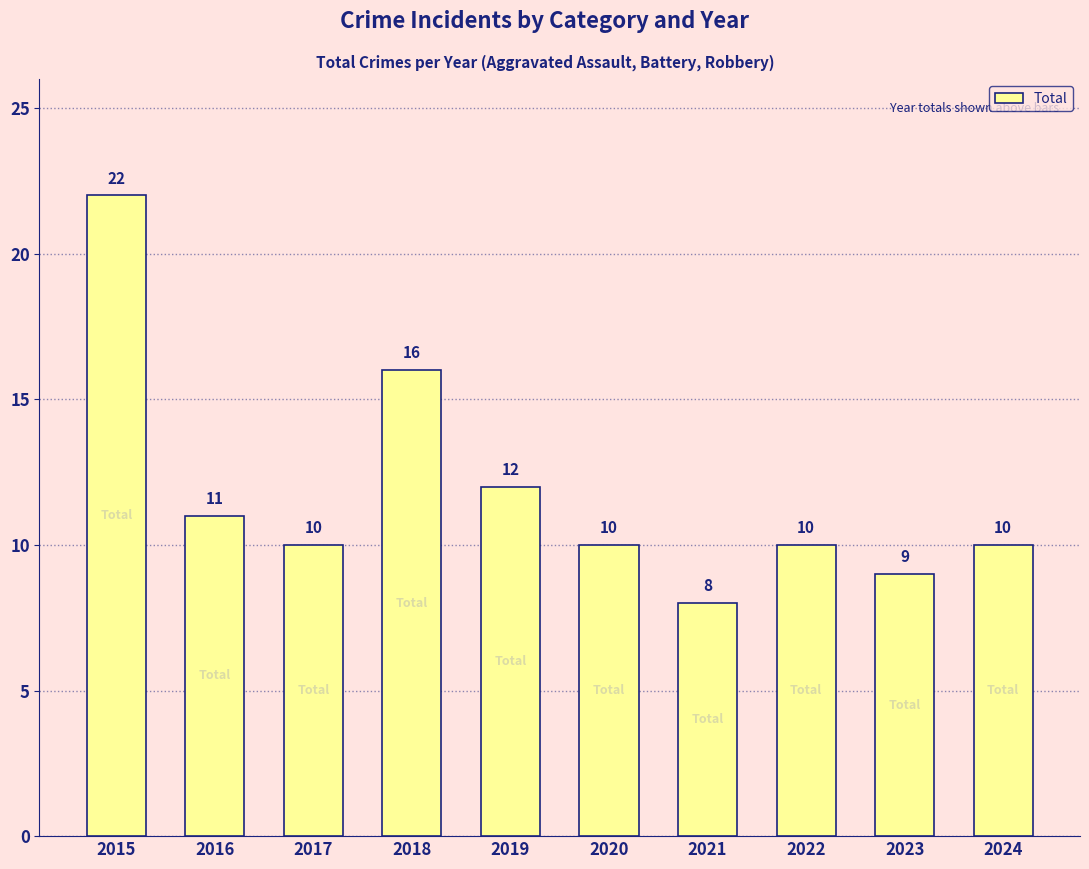

Which category has the highest value across all series?

2015